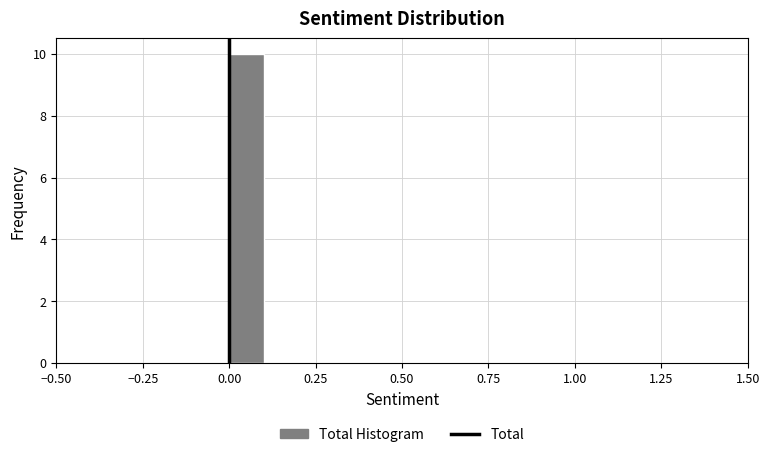

Around what value on the x-axis is the tallest bar? Give the approximate position of its centre, as read against the axis.

0.05